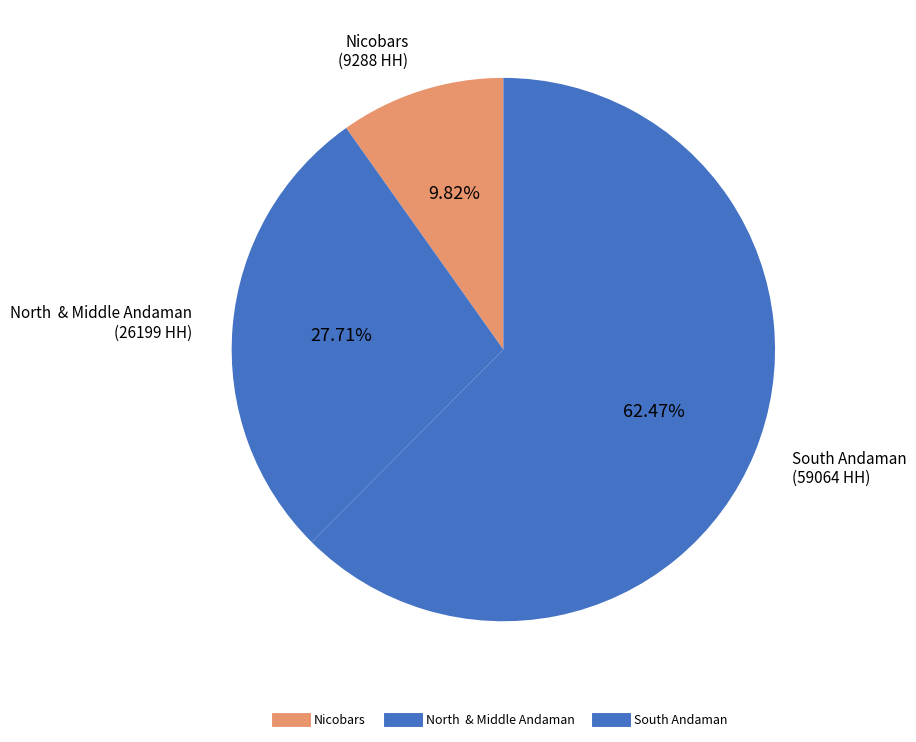

Rank the categories by value from lowest to highest.

Nicobars, North  & Middle Andaman, South Andaman